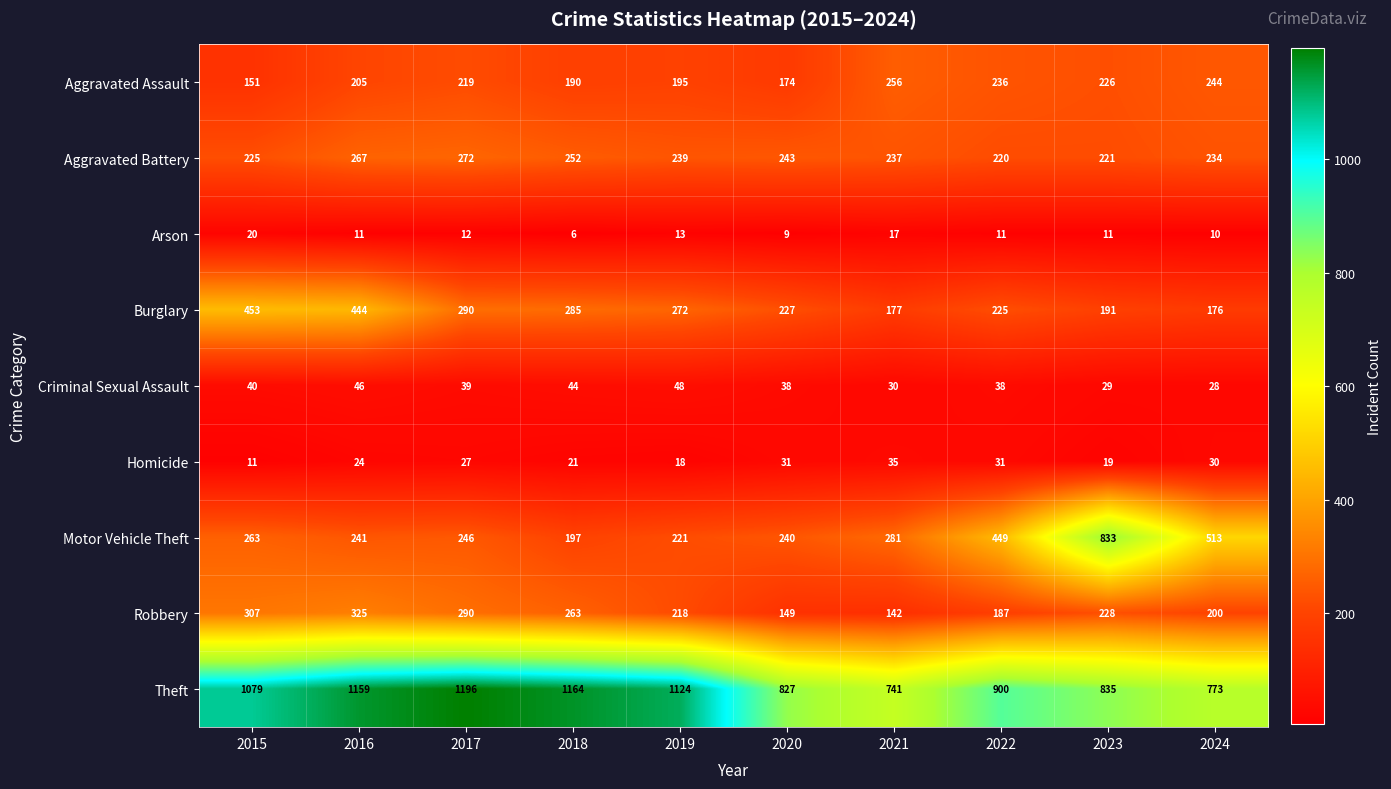

At how many categories does at least one series exceed 308?

10